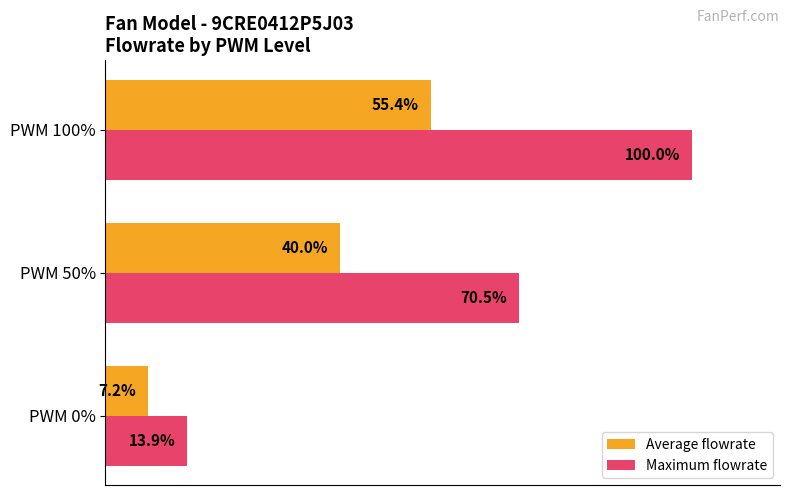

Which series has the widest spread of values?

Maximum flowrate